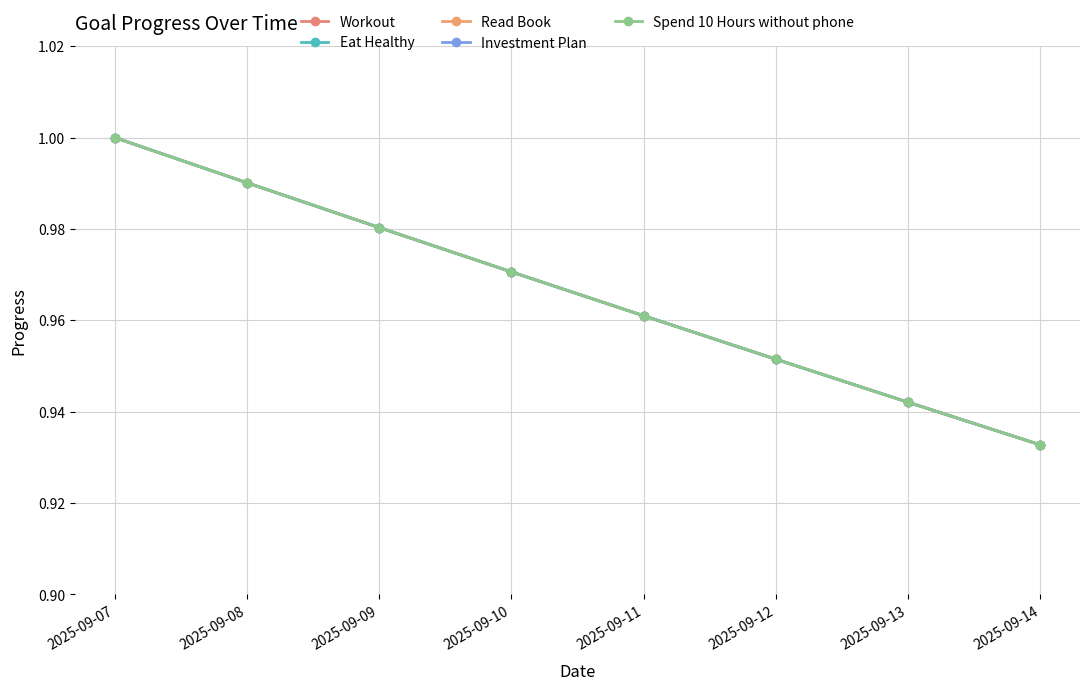

Is this an area chart (filled region under the line)?

No